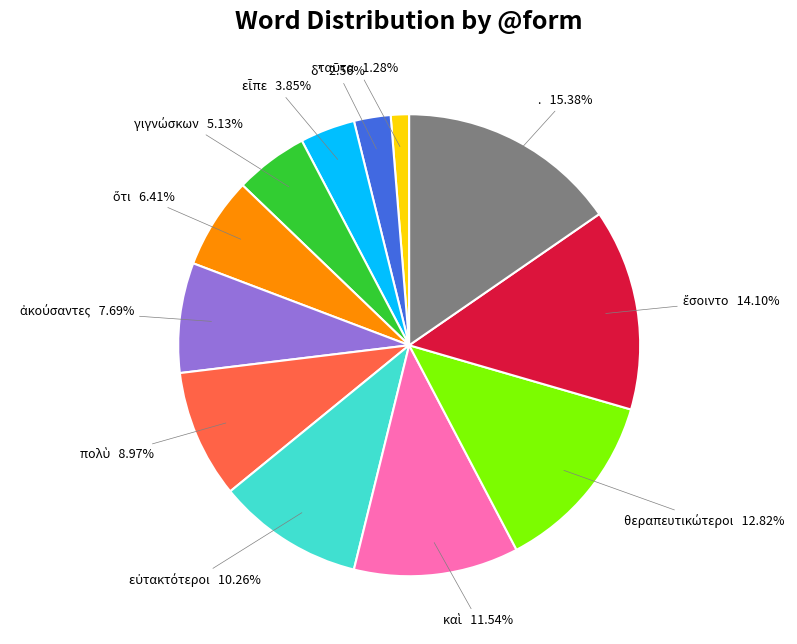

To the nearest percent, what is the average slice percentage?

8%